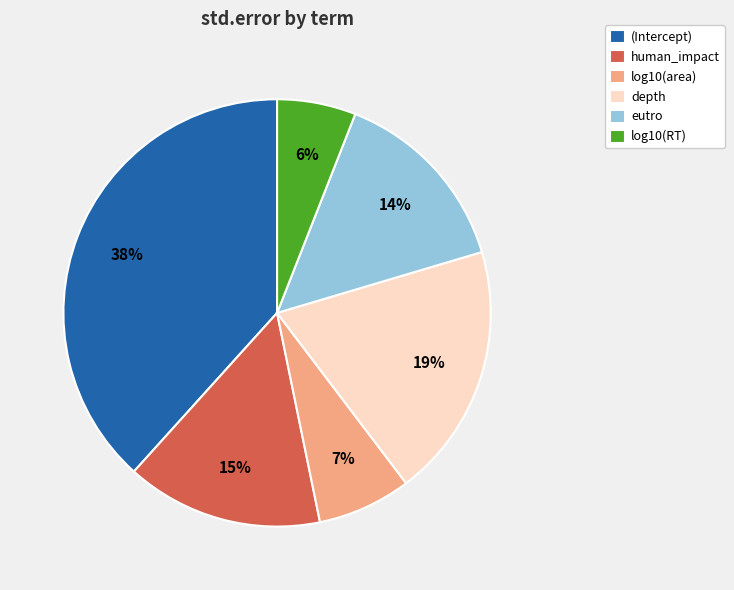

Does eutro represent more than half of the total?

No